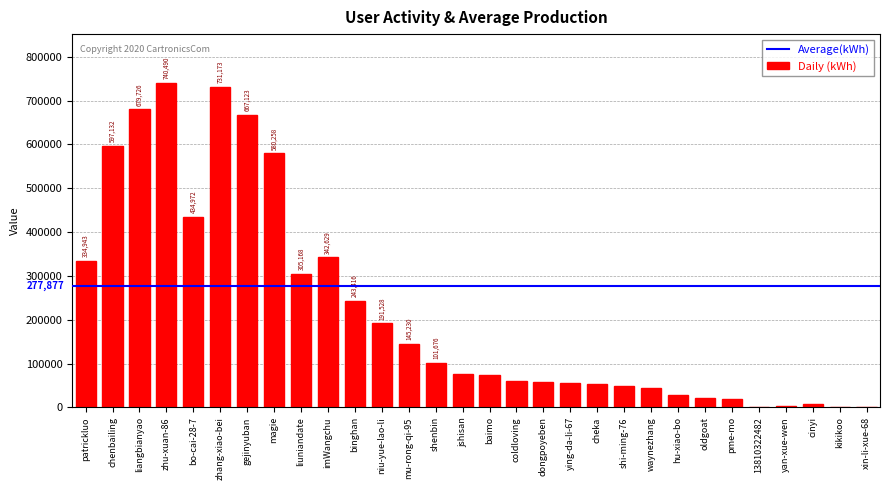

What is the sum of the values at magie and patrickluo?

915201